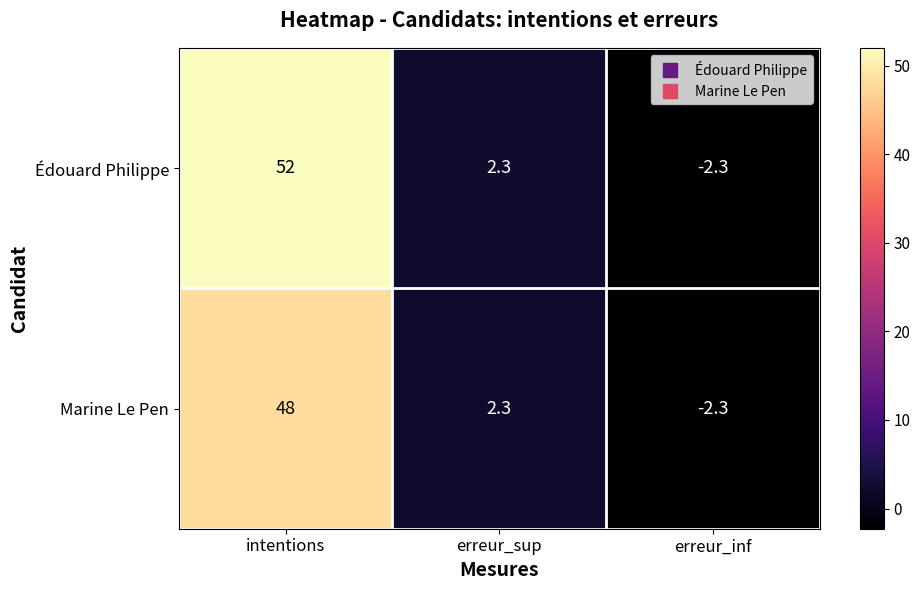

How many data points in Édouard Philippe are less than 2?

1